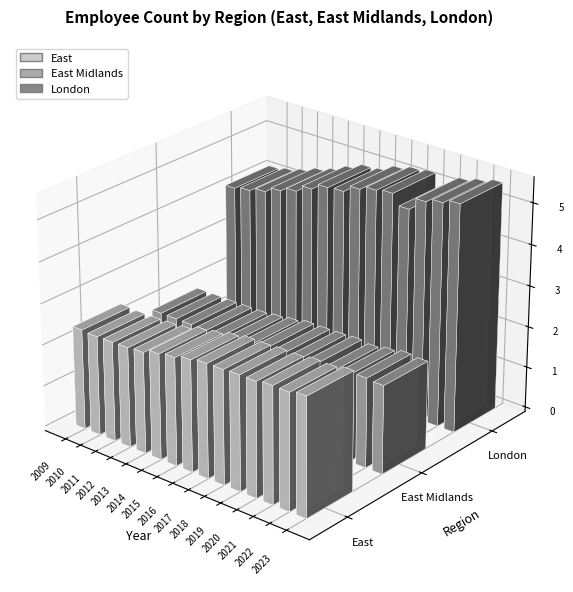

Reading left to right, what are all the values shown in this chart?

East: 2009=2423000	2010=2400000	2011=2405000	2012=2419000	2013=2447000	2014=2557000	2015=2611000	2016=2701000	2017=2763000	2018=2764000	2019=2784000	2020=2780000	2021=2829000	2022=2821000	2023=2881000
East Midlands: 2009=1907000	2010=1906000	2011=1902000	2012=1903000	2013=1907000	2014=1947000	2015=1995000	2016=2062000	2017=2062000	2018=2070000	2019=2089000	2020=2049000	2021=2109000	2022=2167000	2023=2137000
London: 2009=4143000	2010=4206000	2011=4304000	2012=4447000	2013=4560000	2014=4737000	2015=4894000	2016=4924000	2017=5100000	2018=5200000	2019=5250000	2020=5000000	2021=5300000	2022=5400000	2023=5500000